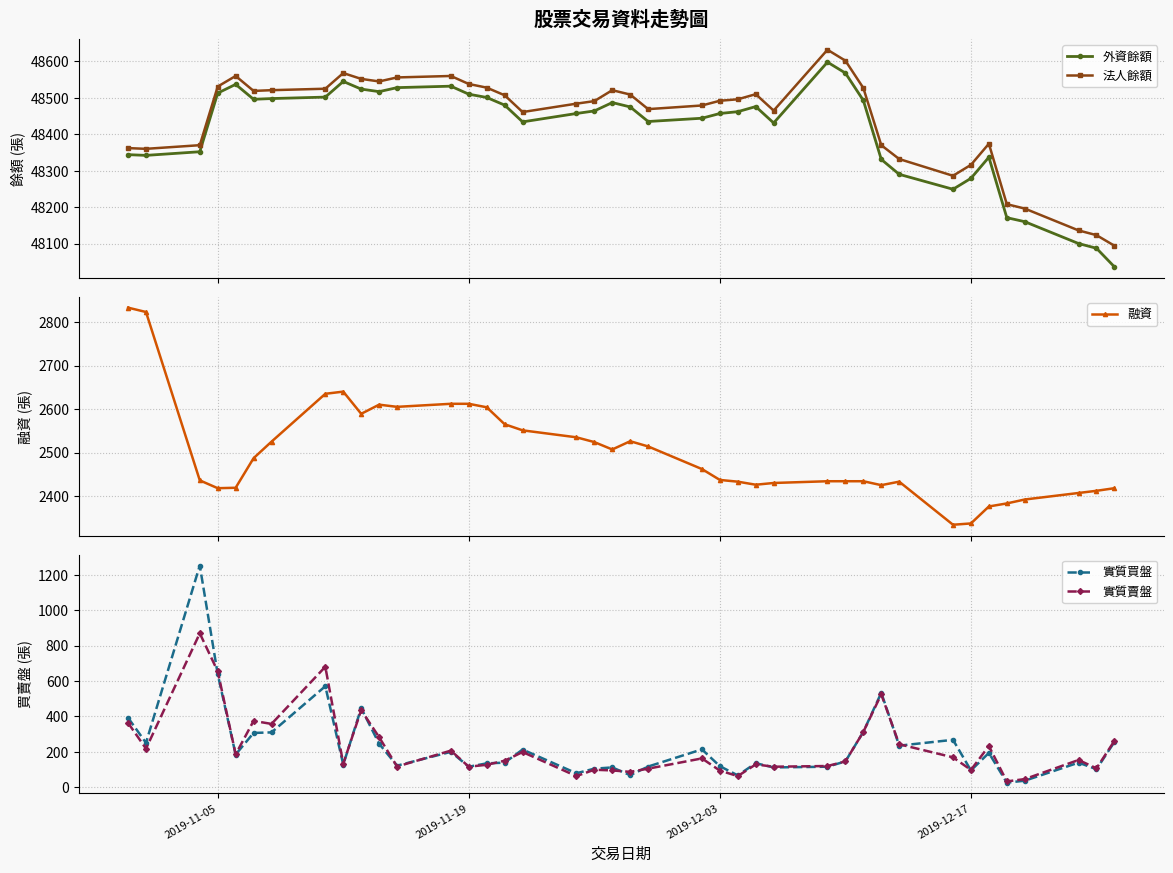

At how many categories does at least one series exceed 47423?

40